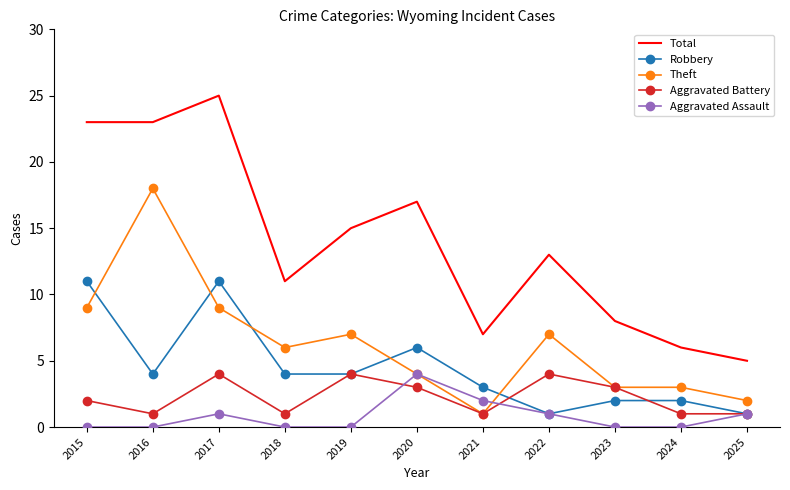

True or false: Aggravated Assault has more than 0 interior local peaks.

True